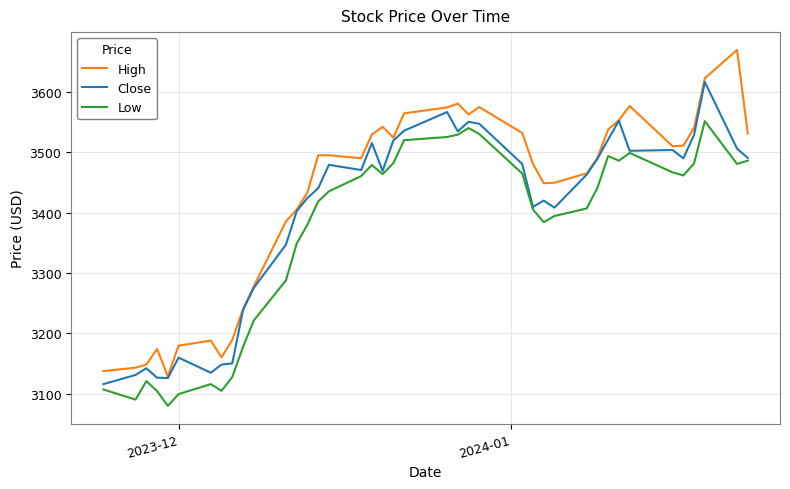

Which series has the largest total across all categories?

High